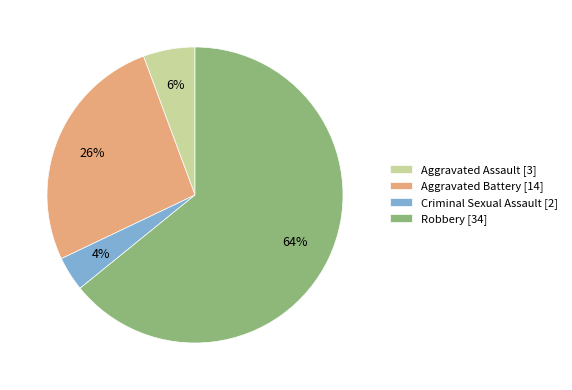

To the nearest percent, what is the average slice percentage?

25%